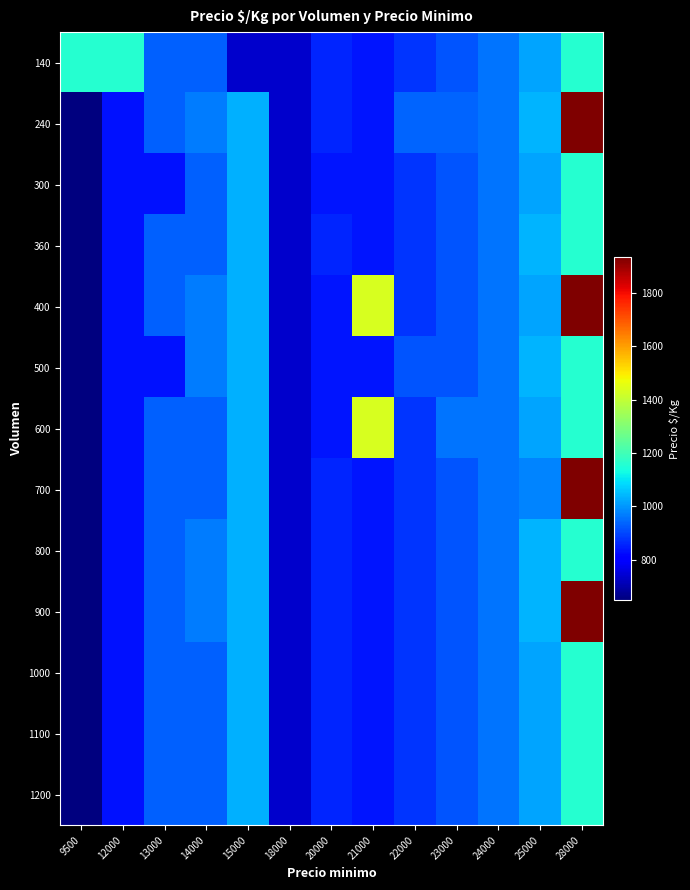

Reading left to right, extract all data points from this chart.

140: 9500=1160	12000=1160	13000=933	14000=933	15000=740	18000=740	20000=860	21000=840	22000=880	23000=920	24000=960	25000=1020	28000=1160
240: 9500=650	12000=833	13000=933	14000=967	15000=1033	18000=740	20000=860	21000=840	22000=940	23000=940	24000=960	25000=1040	28000=1933
300: 9500=650	12000=833	13000=833	14000=933	15000=1033	18000=740	20000=840	21000=840	22000=880	23000=920	24000=960	25000=1020	28000=1160
360: 9500=650	12000=833	13000=933	14000=933	15000=1033	18000=740	20000=860	21000=840	22000=880	23000=920	24000=960	25000=1040	28000=1160
400: 9500=650	12000=833	13000=933	14000=967	15000=1033	18000=740	20000=840	21000=1433	22000=880	23000=920	24000=960	25000=1020	28000=1933
500: 9500=650	12000=833	13000=833	14000=967	15000=1033	18000=740	20000=840	21000=840	22000=920	23000=920	24000=960	25000=1040	28000=1160
600: 9500=650	12000=833	13000=933	14000=933	15000=1033	18000=740	20000=840	21000=1433	22000=880	23000=960	24000=960	25000=1020	28000=1160
700: 9500=650	12000=833	13000=933	14000=933	15000=1033	18000=740	20000=860	21000=840	22000=880	23000=920	24000=960	25000=980	28000=1933
800: 9500=650	12000=833	13000=933	14000=967	15000=1033	18000=740	20000=860	21000=840	22000=880	23000=920	24000=960	25000=1040	28000=1160
900: 9500=650	12000=833	13000=933	14000=967	15000=1033	18000=740	20000=860	21000=840	22000=880	23000=920	24000=960	25000=1040	28000=1933
1000: 9500=650	12000=833	13000=933	14000=933	15000=1033	18000=740	20000=860	21000=840	22000=880	23000=920	24000=960	25000=1020	28000=1160
1100: 9500=650	12000=833	13000=933	14000=933	15000=1033	18000=740	20000=860	21000=840	22000=880	23000=920	24000=960	25000=1020	28000=1160
1200: 9500=650	12000=833	13000=933	14000=933	15000=1033	18000=740	20000=860	21000=840	22000=880	23000=920	24000=960	25000=1020	28000=1160